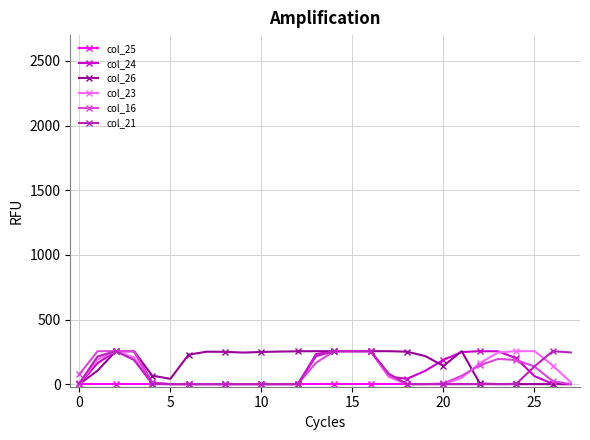

What is the sum of all col_16 values?

2597